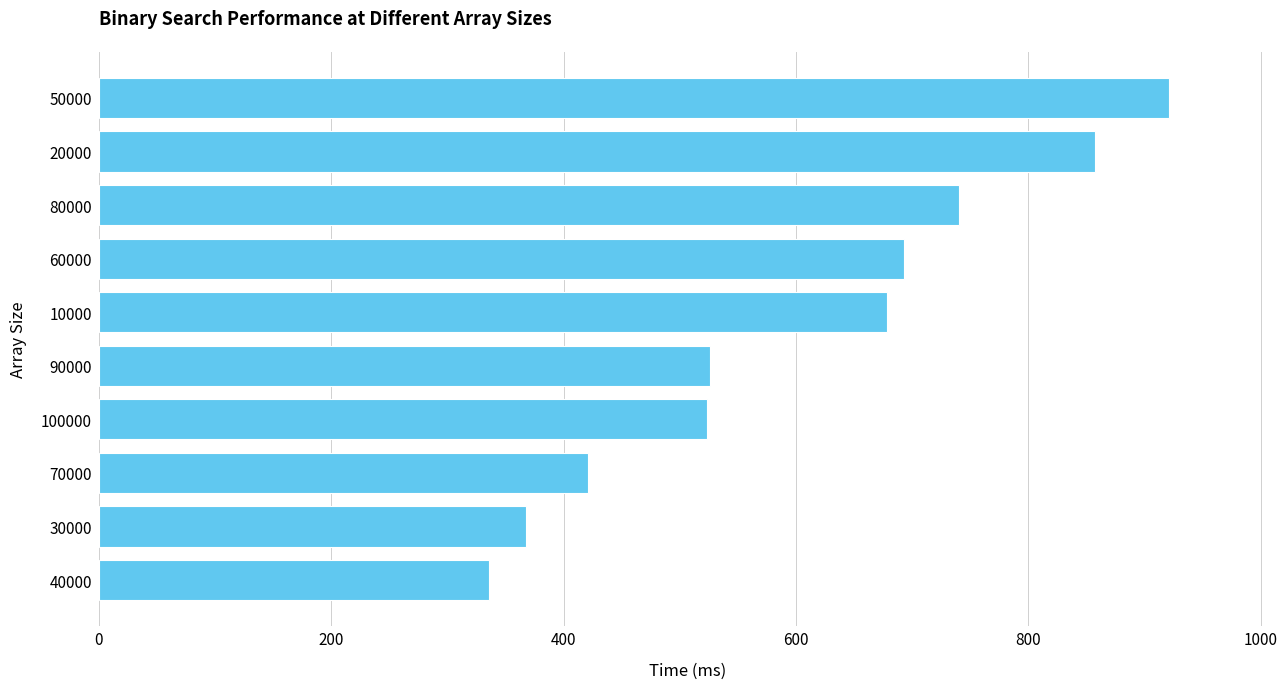

Read the value at 50000, to the nearest 50.

900